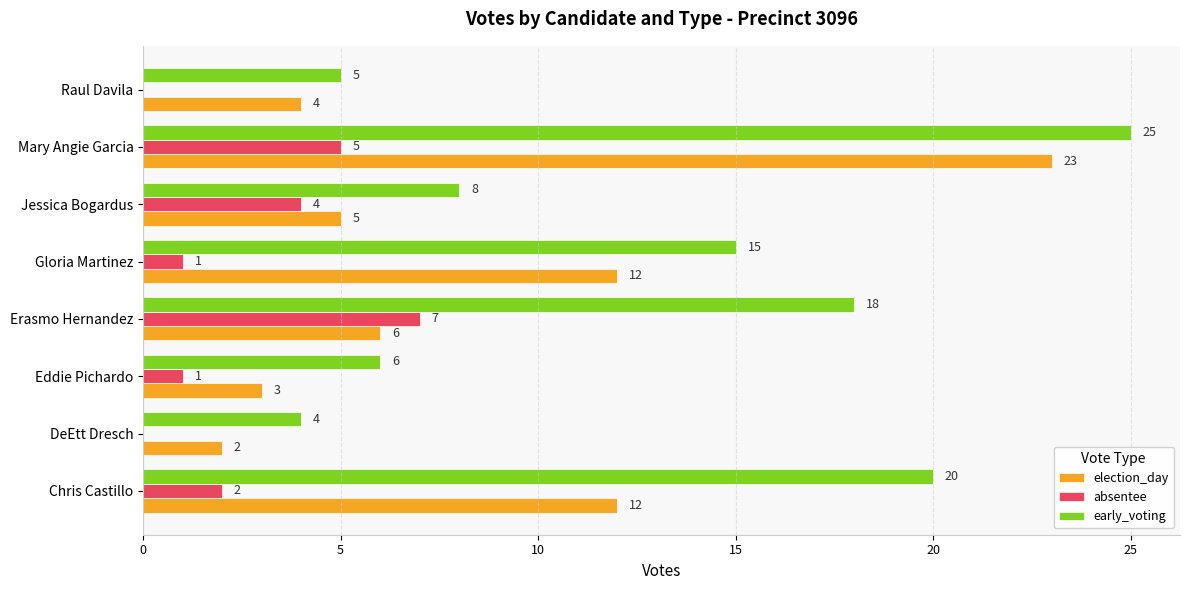

How many categories are shown in the chart?

8